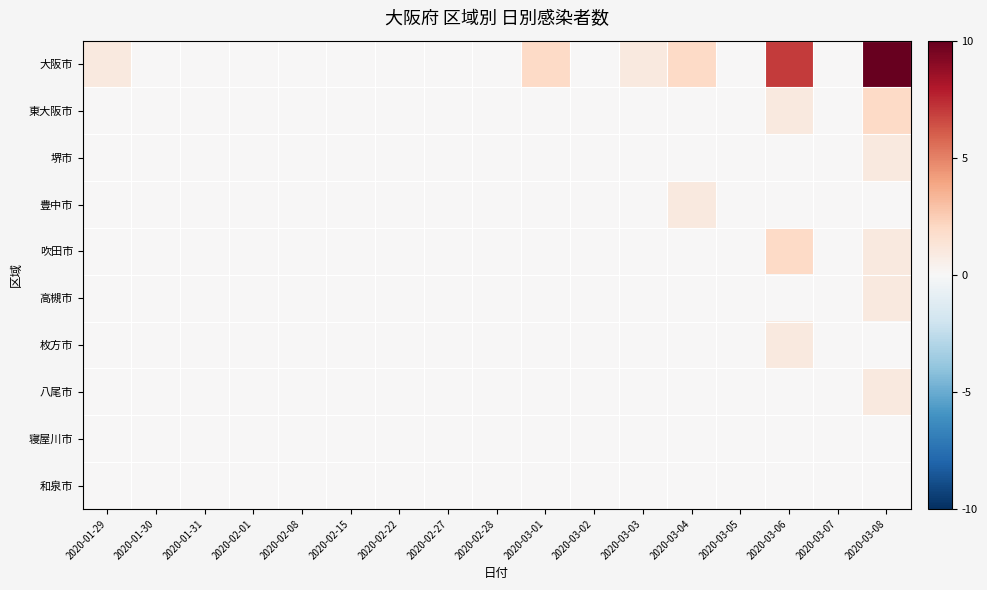

Rank the series at 2020-01-31 from highest to lowest value.

大阪市, 東大阪市, 堺市, 豊中市, 吹田市, 高槻市, 枚方市, 八尾市, 寝屋川市, 和泉市